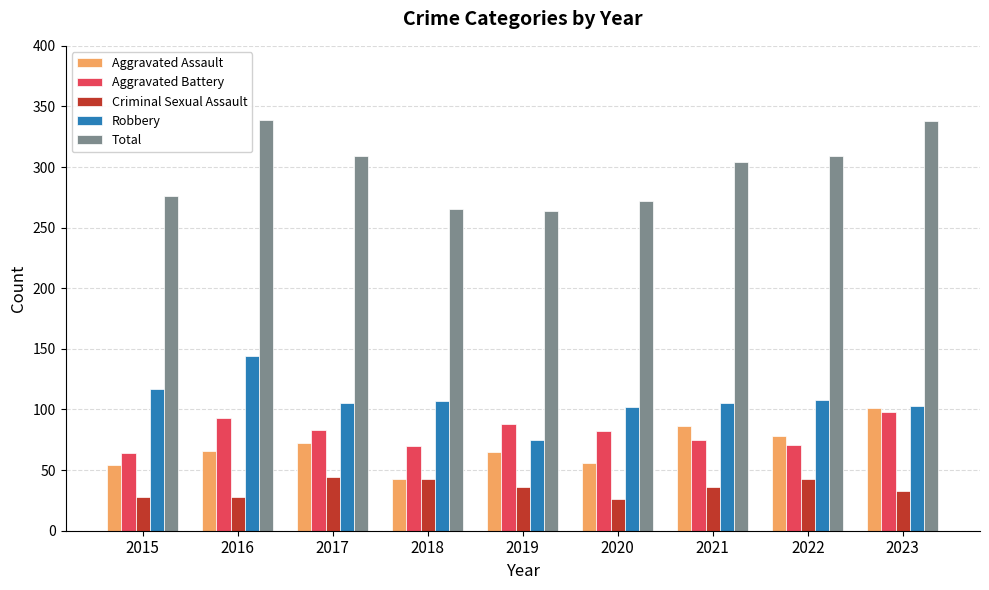

What is the greatest value displayed?

339